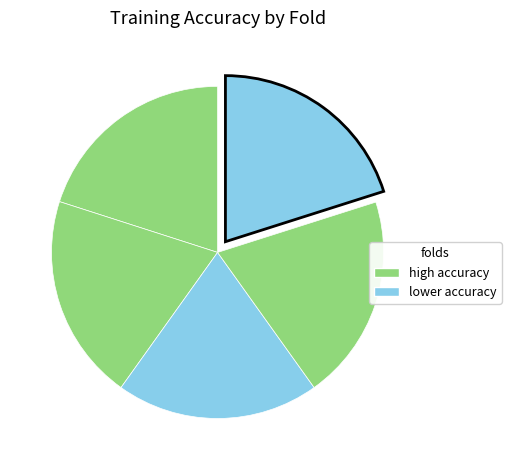

Which slice is the largest?

Fold 4